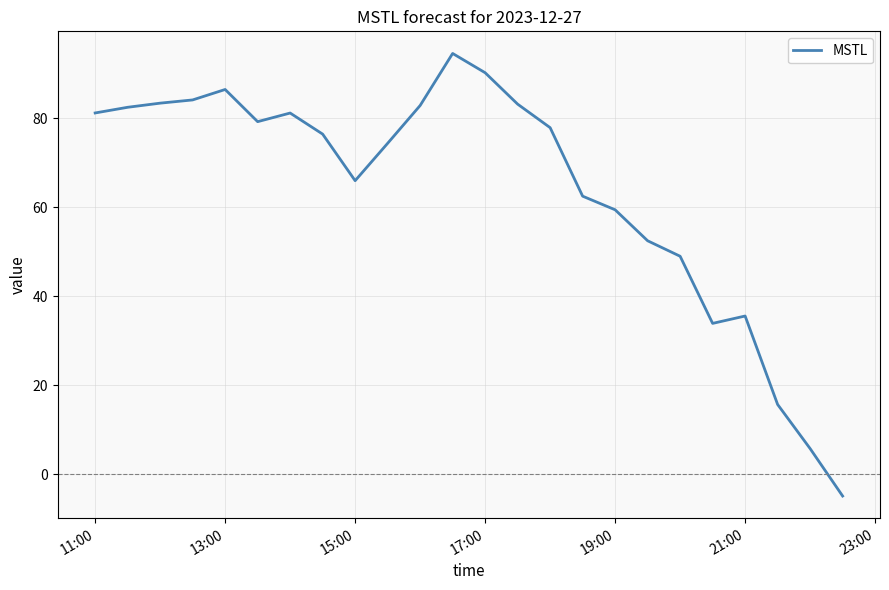

Does the chart have visible grid lines?

Yes